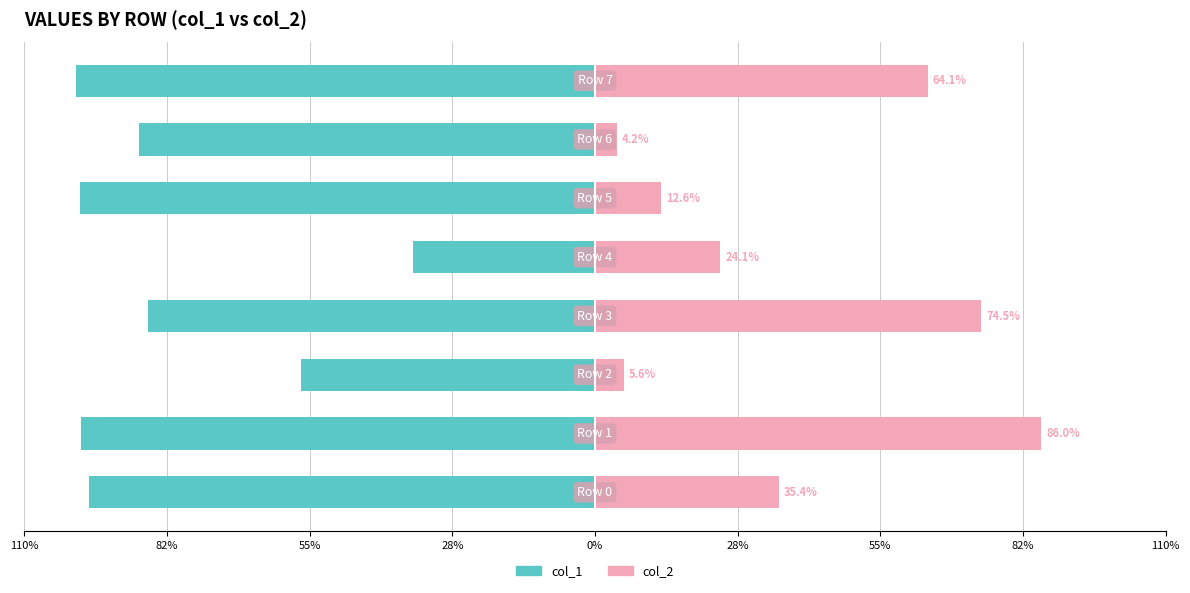

Does the chart contain stacked bars?

No